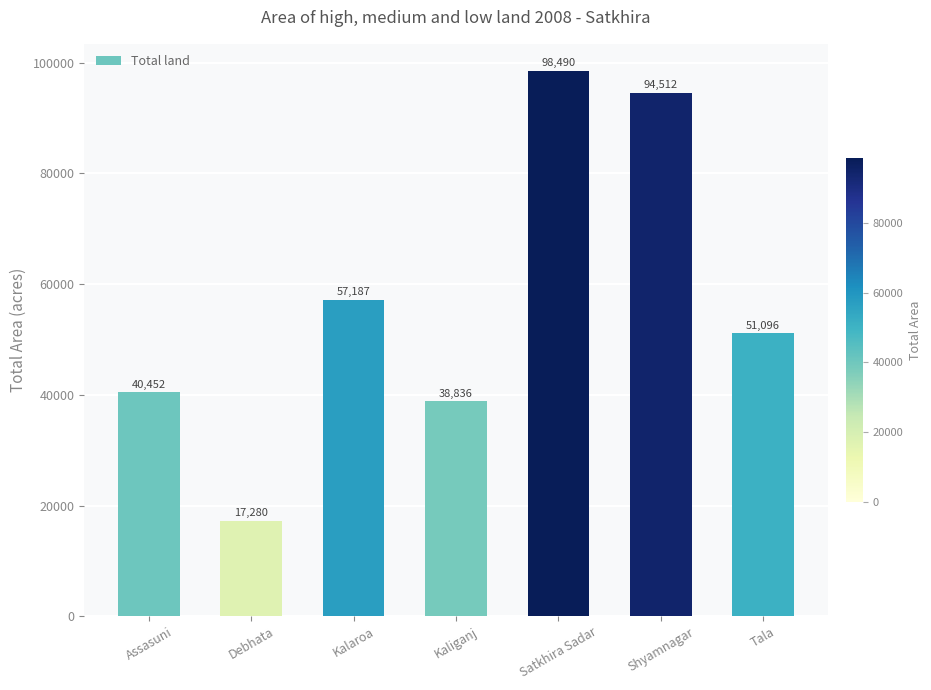

Reading left to right, list all the values displayed in this chart.

40452	17280	57187	38836	98490	94512	51096